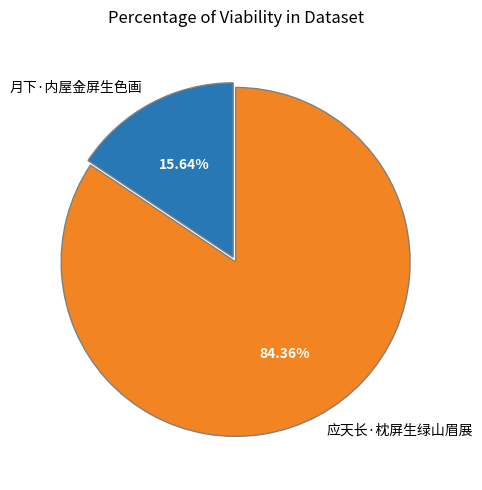

Which has a higher value, 月下·内屋金屏生色画 or 应天长·枕屏生绿山眉展?

应天长·枕屏生绿山眉展